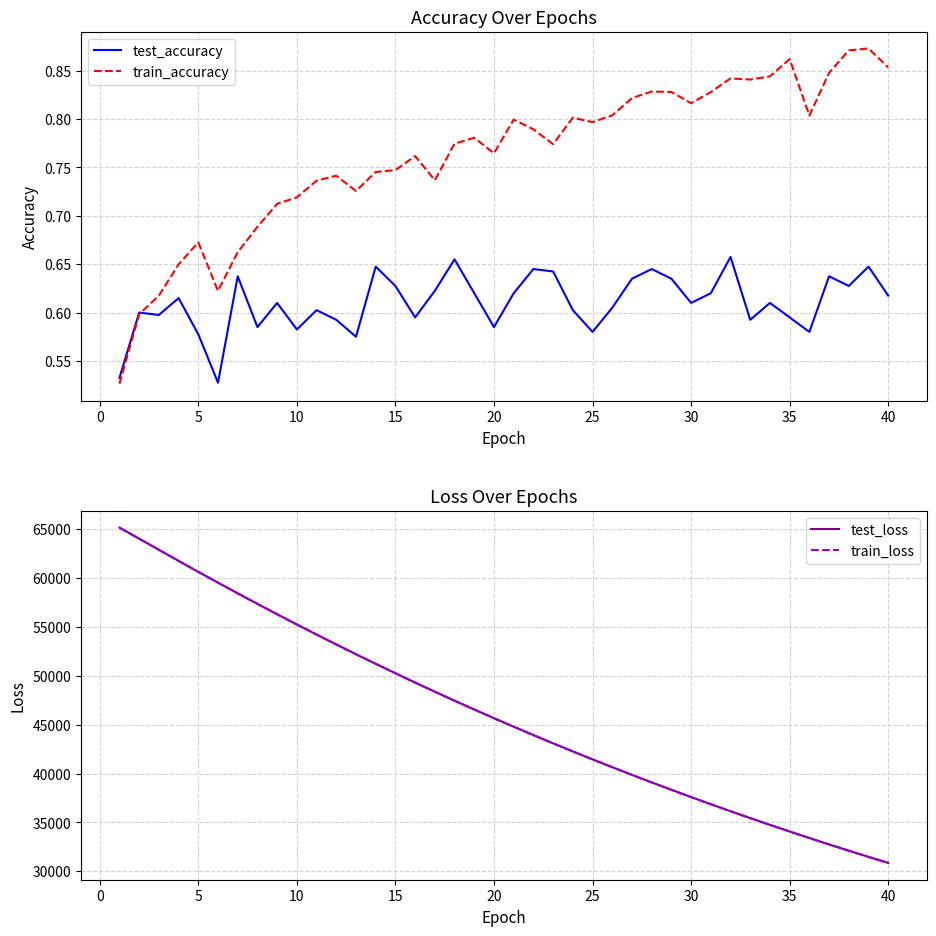

Is the value of test_loss at 15 greater than the value of test_accuracy at 37?

Yes